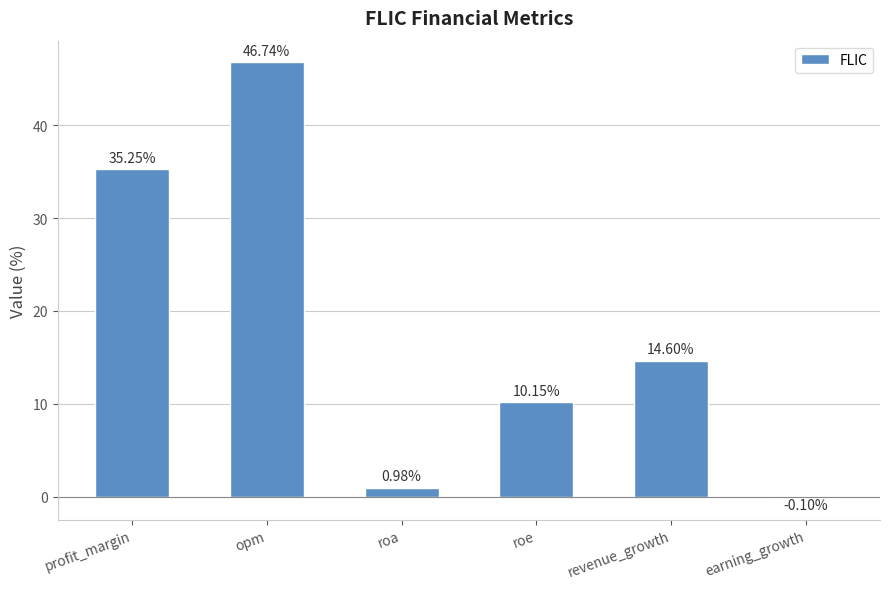

What is the change in value from profit_margin to roa?

-34.3